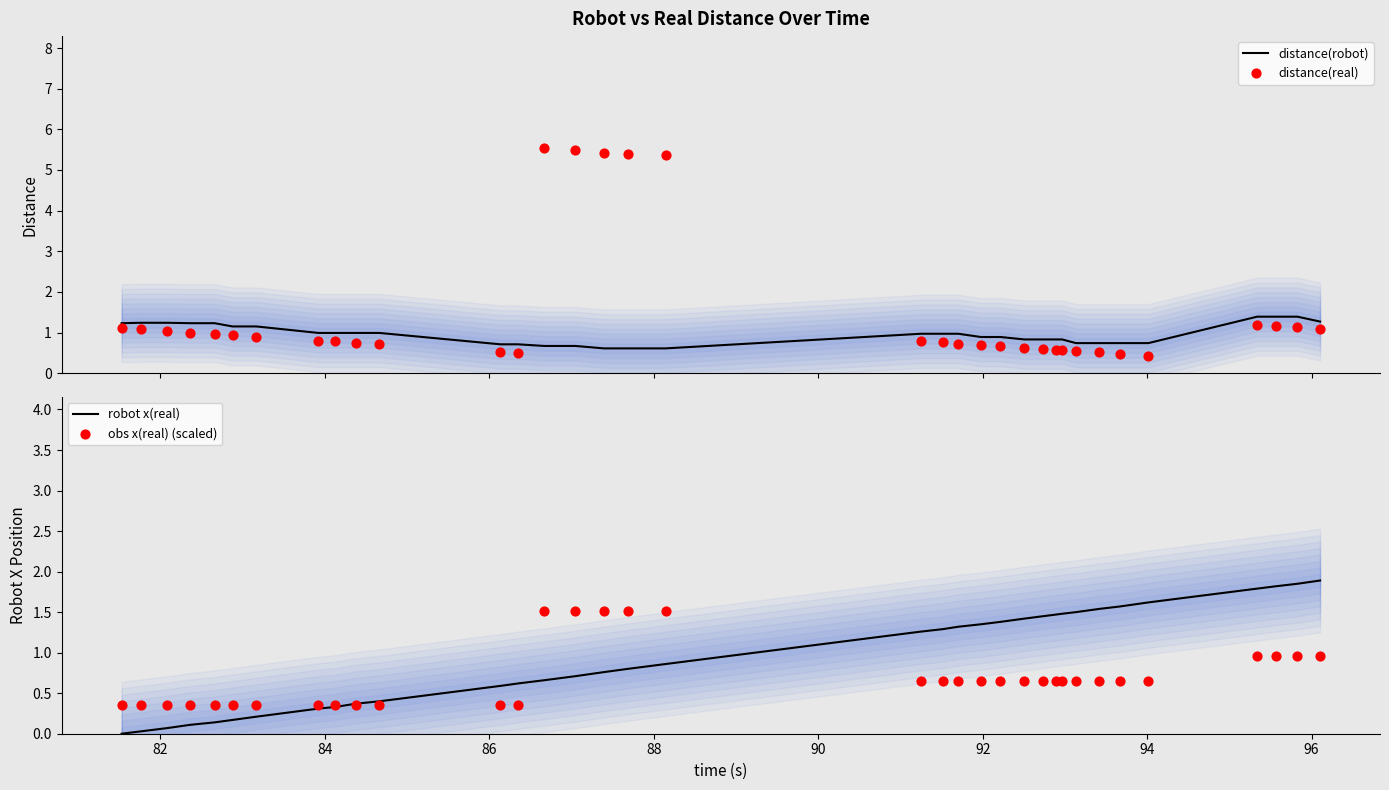

Which series reaches the maximum Y coordinate?

distance(real)